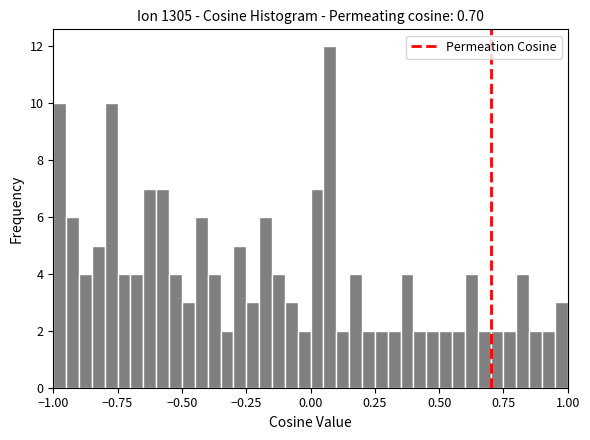

Around what value on the x-axis is the tallest bar? Give the approximate position of its centre, as read against the axis.

0.10